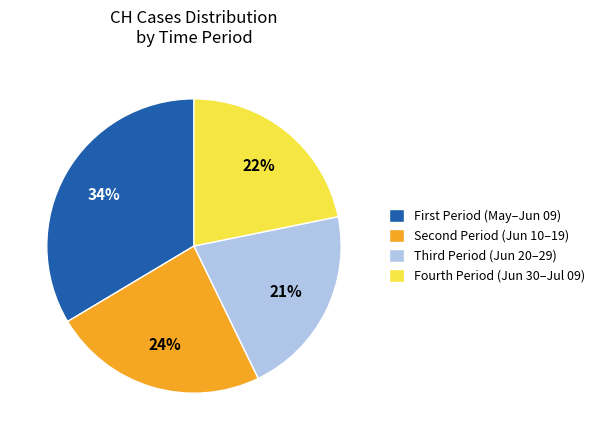

What percentage is the Fourth Period (Jun 30–Jul 09) slice, to the nearest percent?

22%